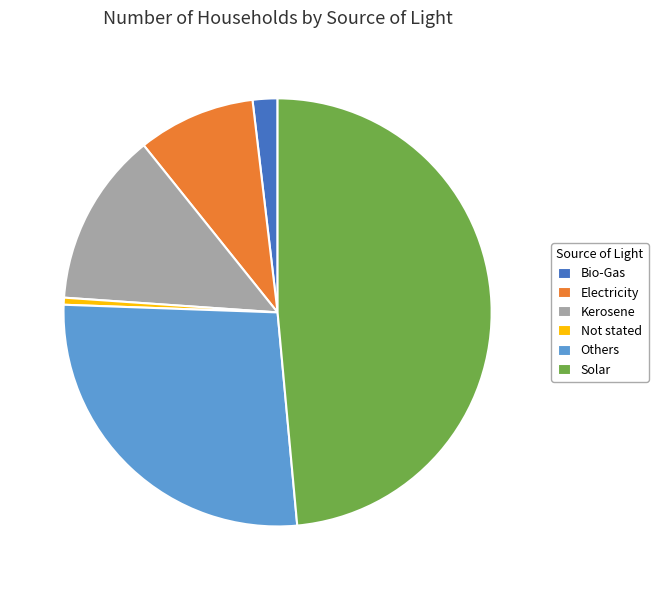

Is the sum of Electricity and Solar greater than half?

Yes